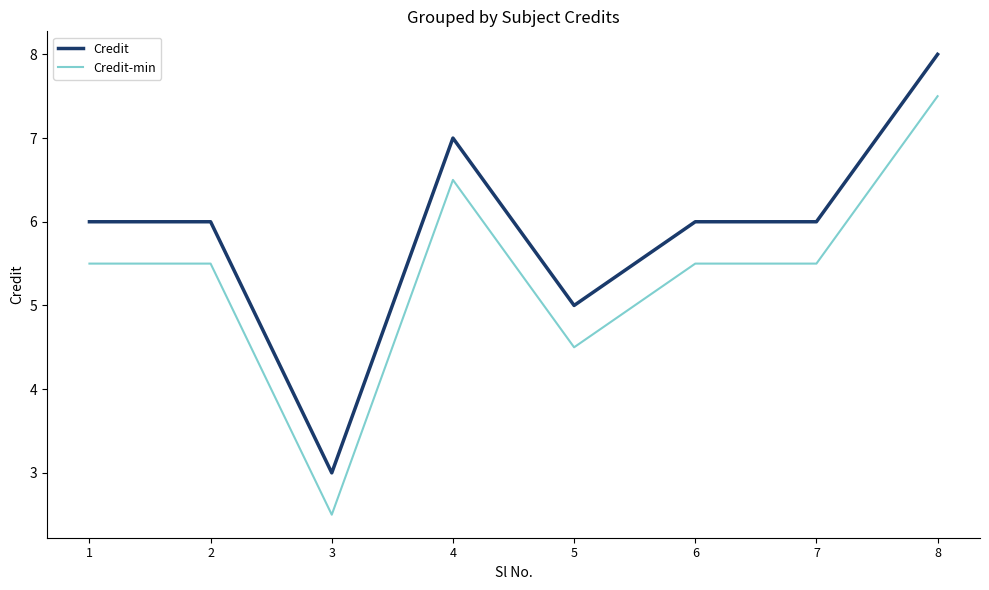

How many lines are shown in the chart?

2